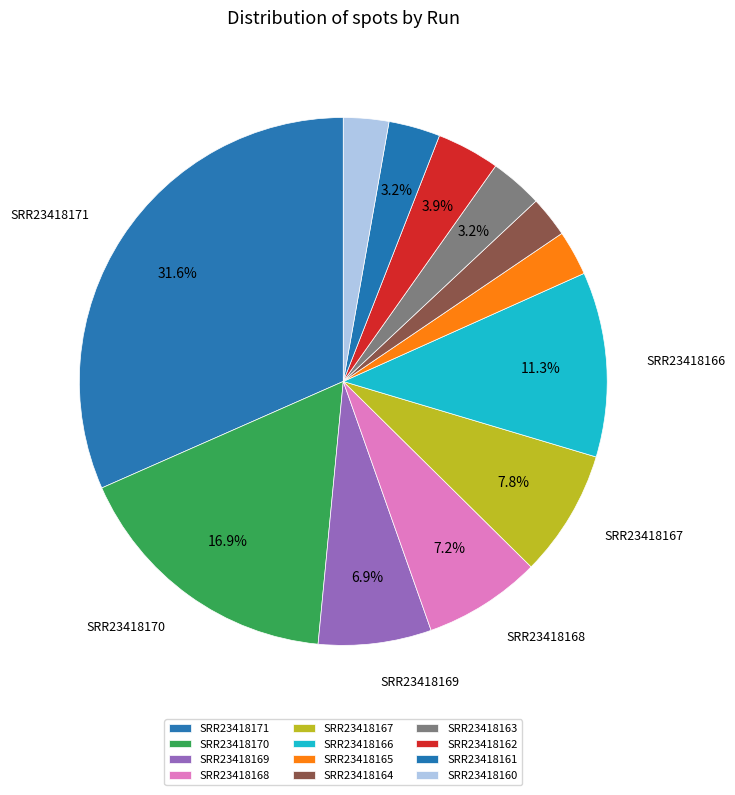

True or false: SRR23418166 accounts for 24% of the total.

False